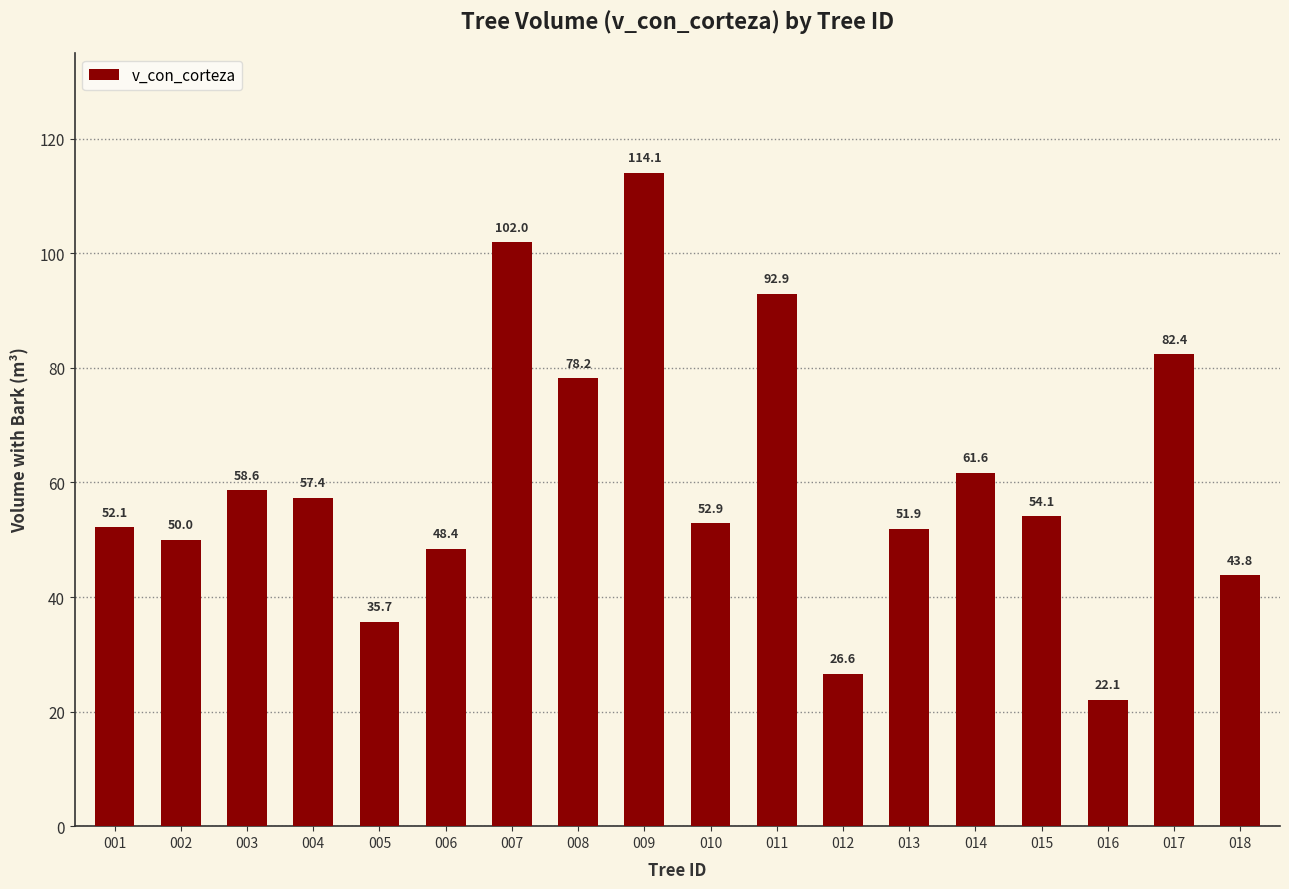

What is the sum of the values at 018 and 011?

136.7